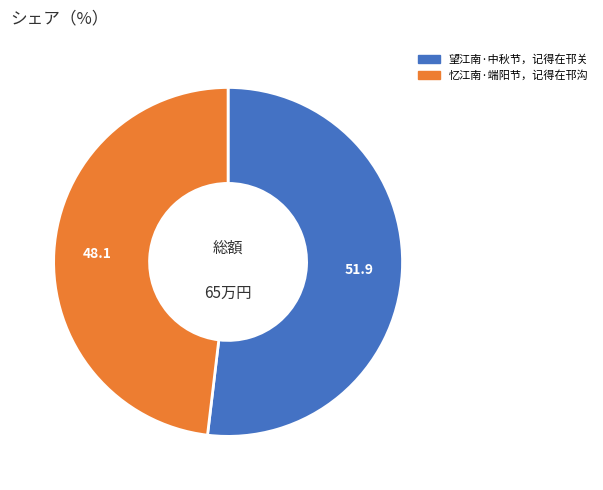

Which slice is the smallest?

忆江南·端阳节，记得在邗沟